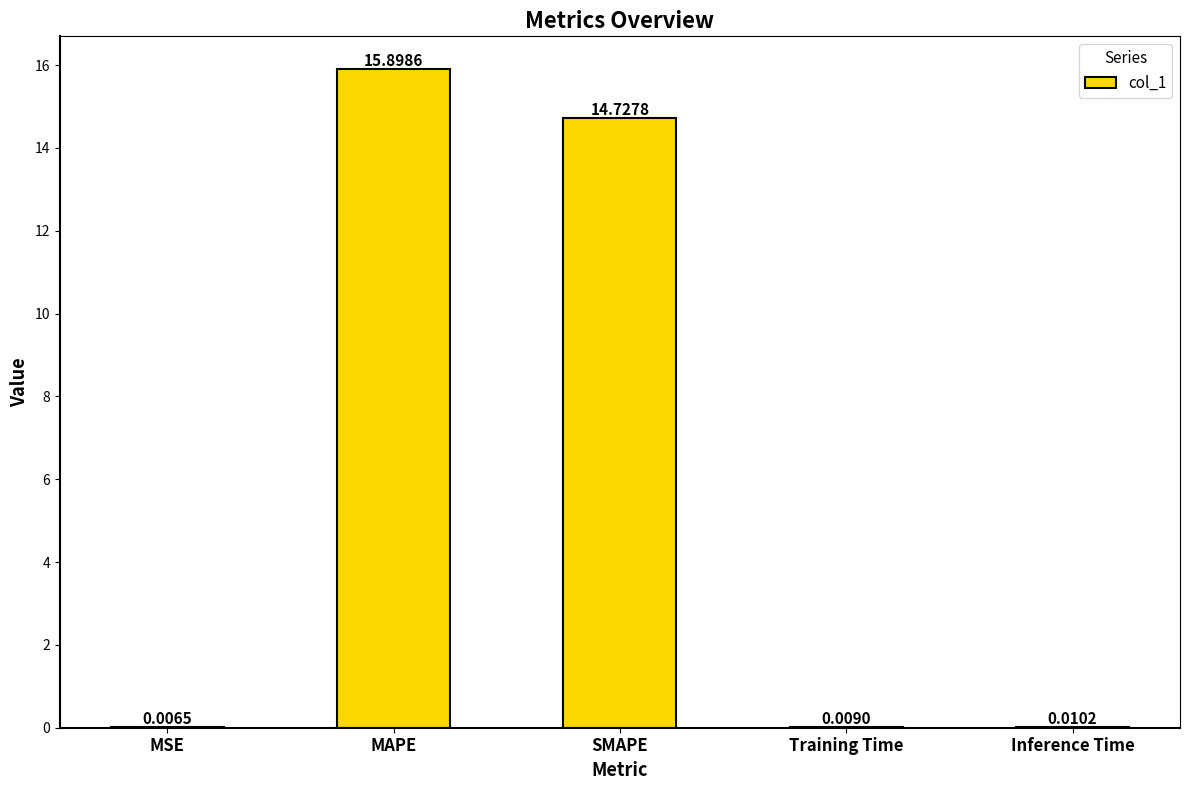

Which label corresponds to the largest value in the chart?

MAPE